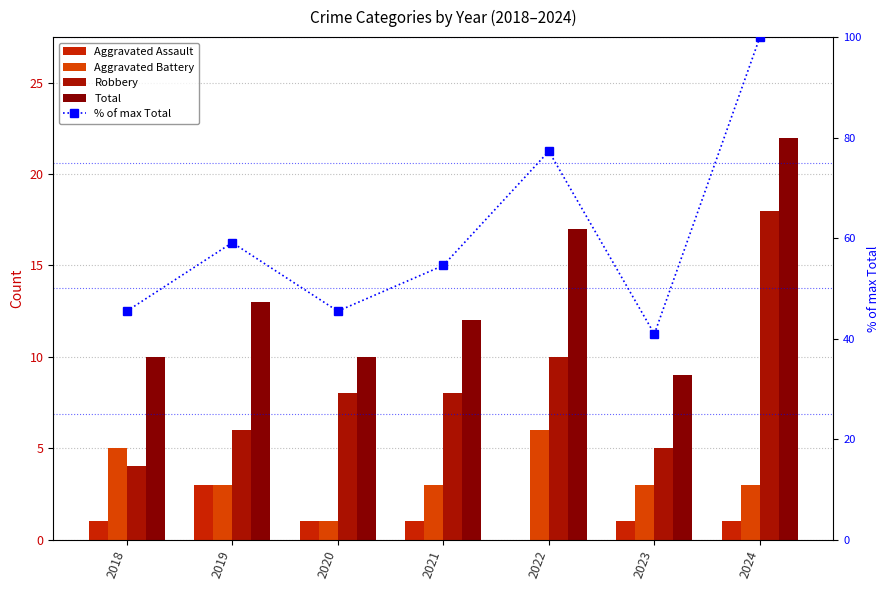

What is the value of the Robbery bar at the 5th from the left?

10.0